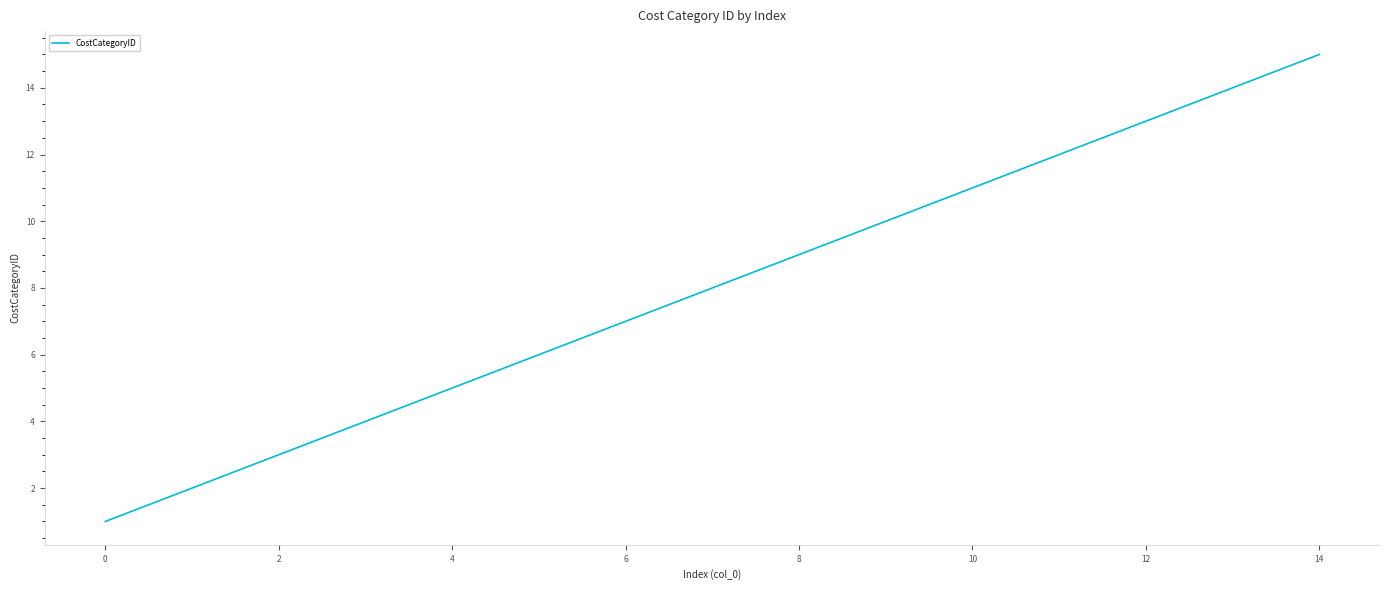

True or false: there are more than 1 points higher than both neighbors.

False